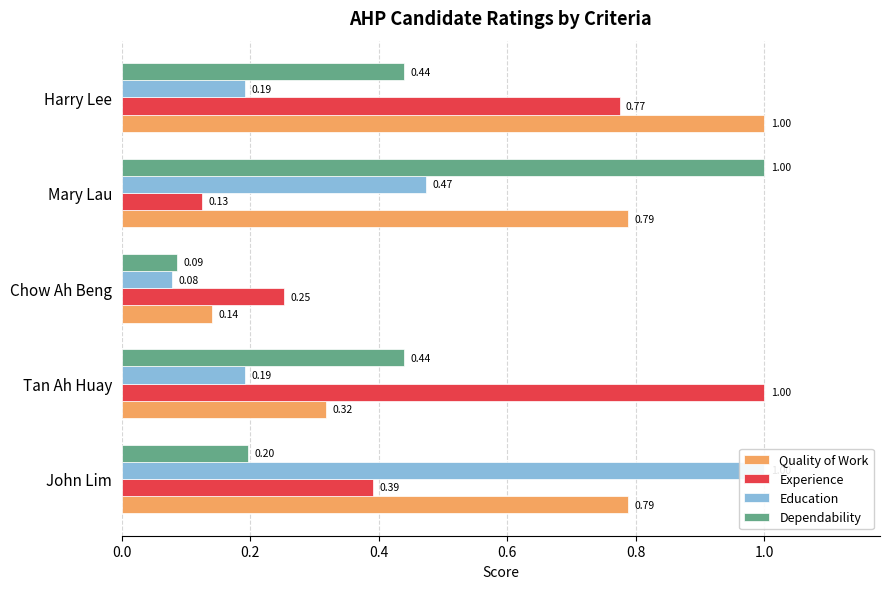

True or false: Education has a value of 0.3 at Harry Lee.

False